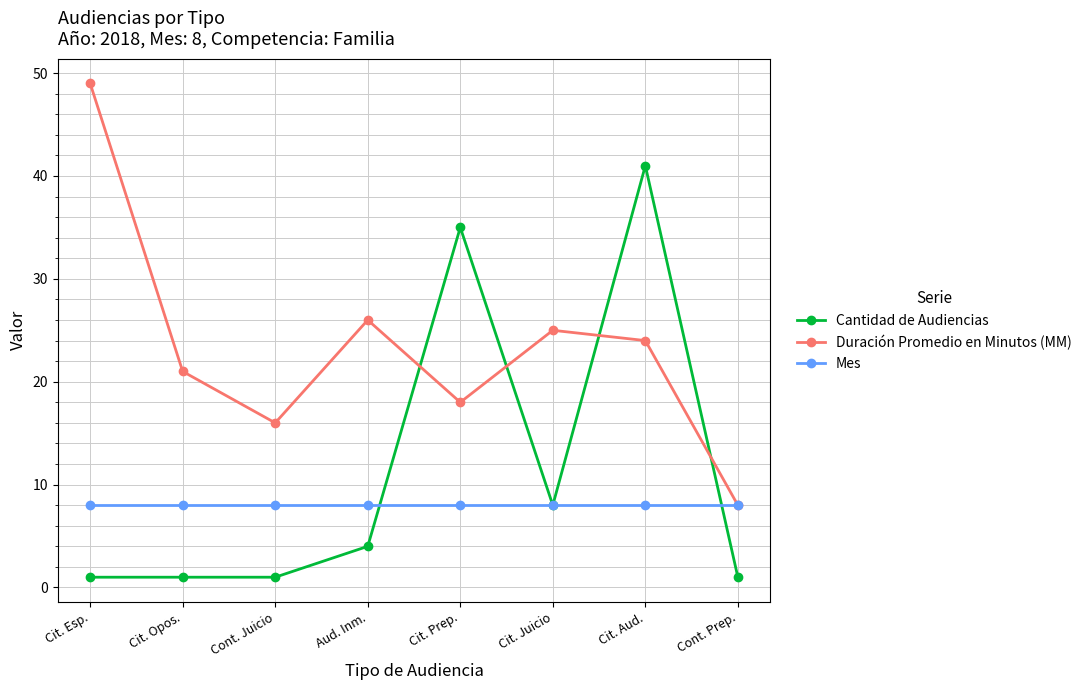

What is the difference between the Duración Promedio en Minutos (MM) values at Cit. Juicio and Cit. Aud.?

1